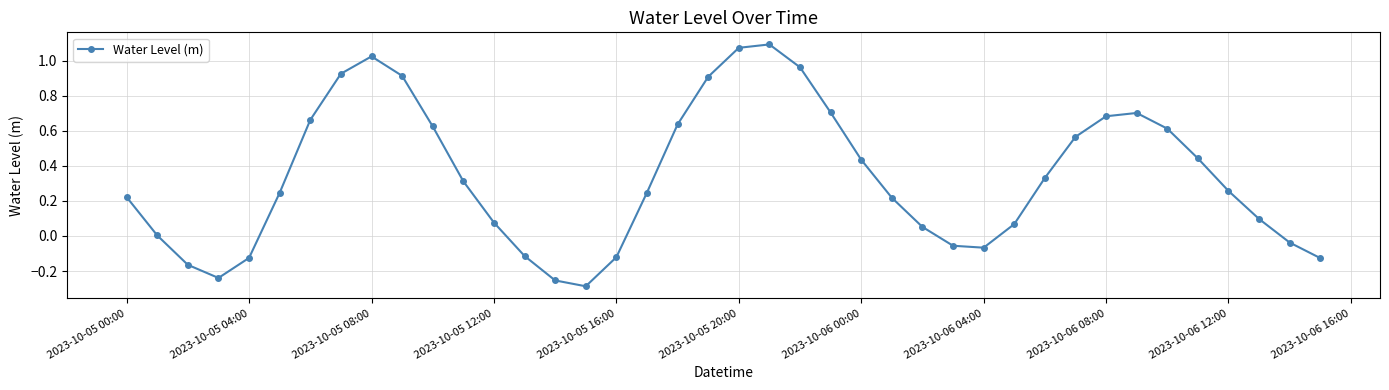

True or false: there are more than 0 points higher than both neighbors.

True